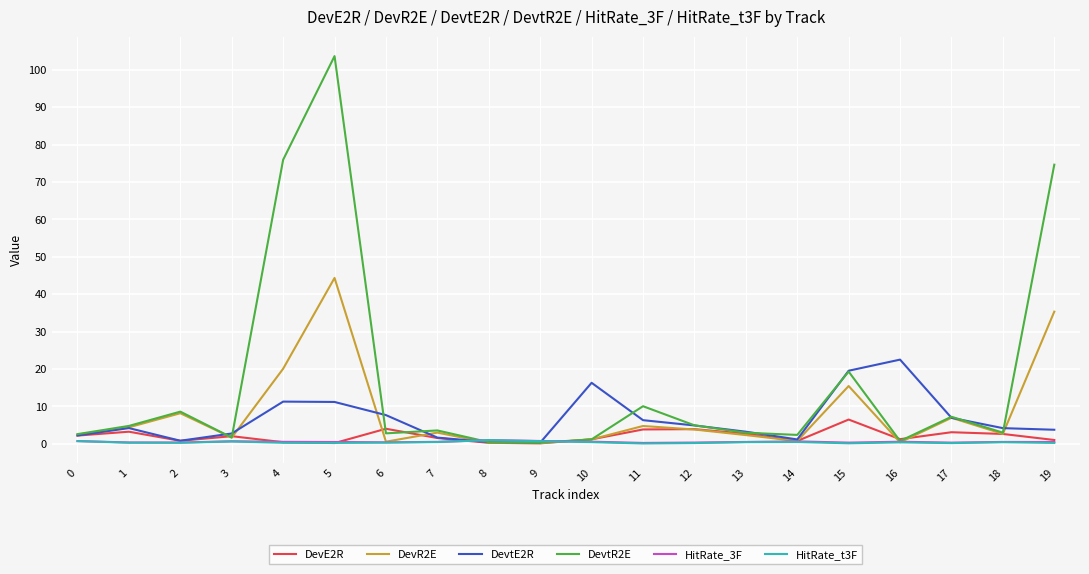

Which series has the largest total across all categories?

DevtR2E